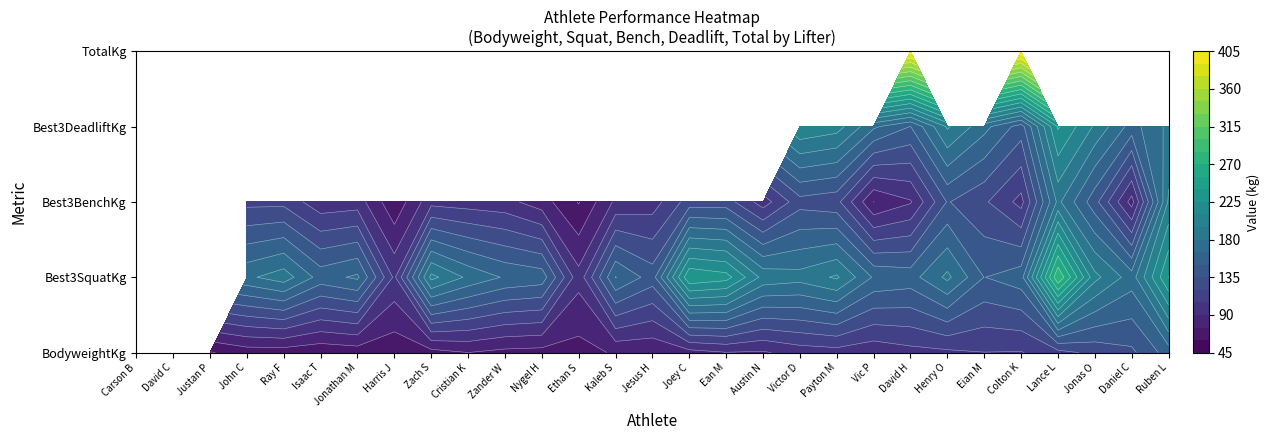

Between 19 and 27, which series saw the biggest shift?

Best3DeadliftKg